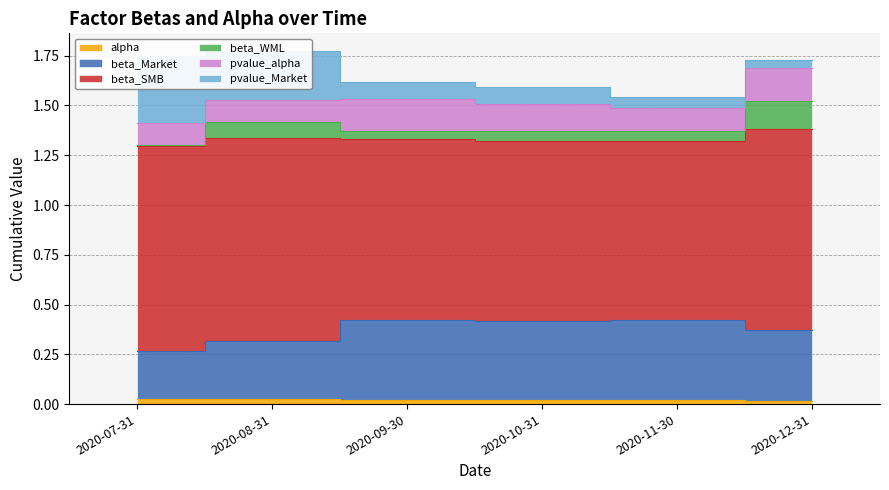

True or false: beta_WML and alpha cross at least once.

False